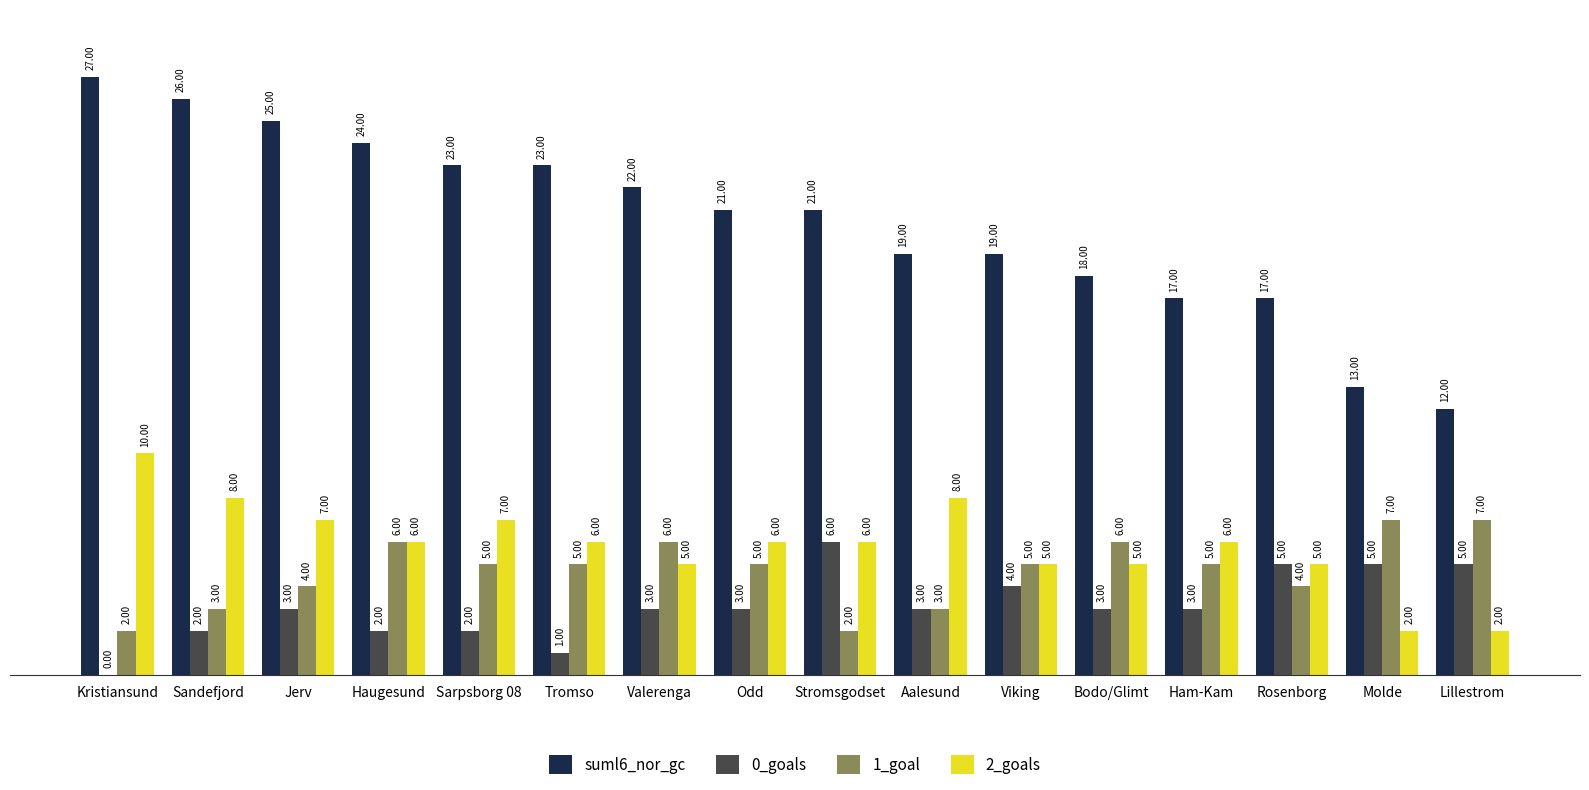

At which label does suml6_nor_gc first exceed 21?

Kristiansund